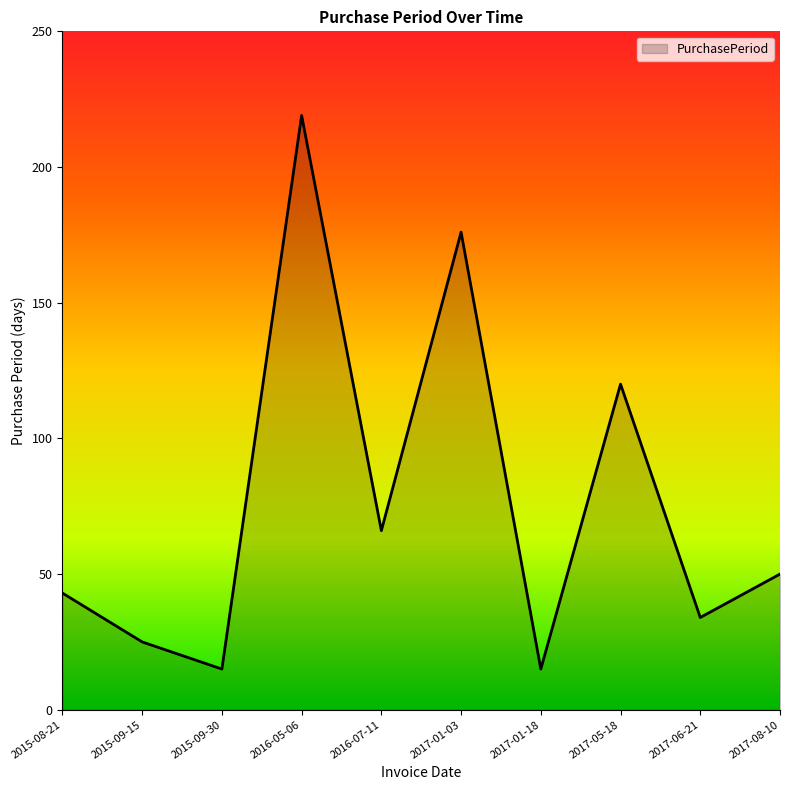

The chart shows a value of 34 at 2017-06-21. True or false?

True